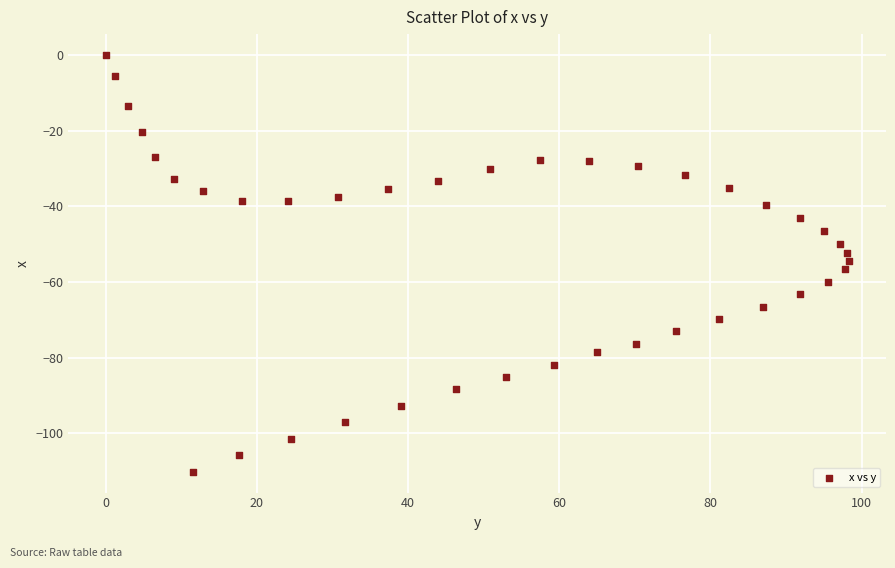

What is the range of Y values (max minus min)?

110.2